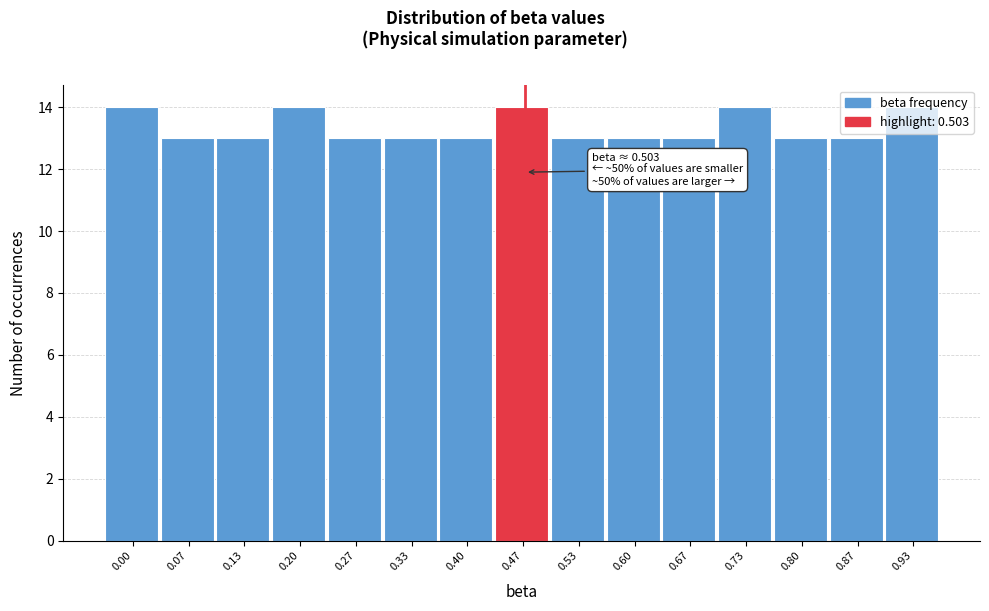

What is the minimum value shown in the chart?

13